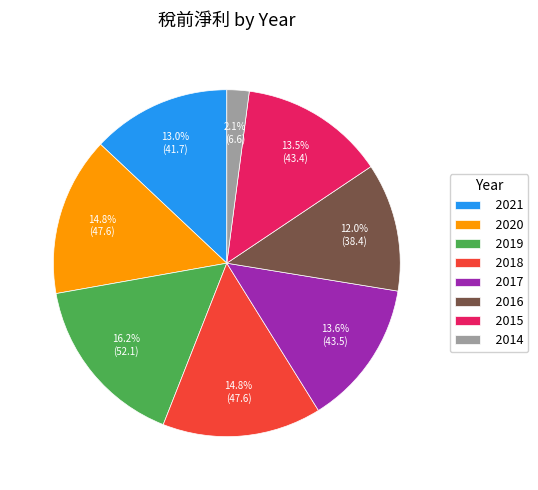

Is there any slice that represents more than half of the pie?

No